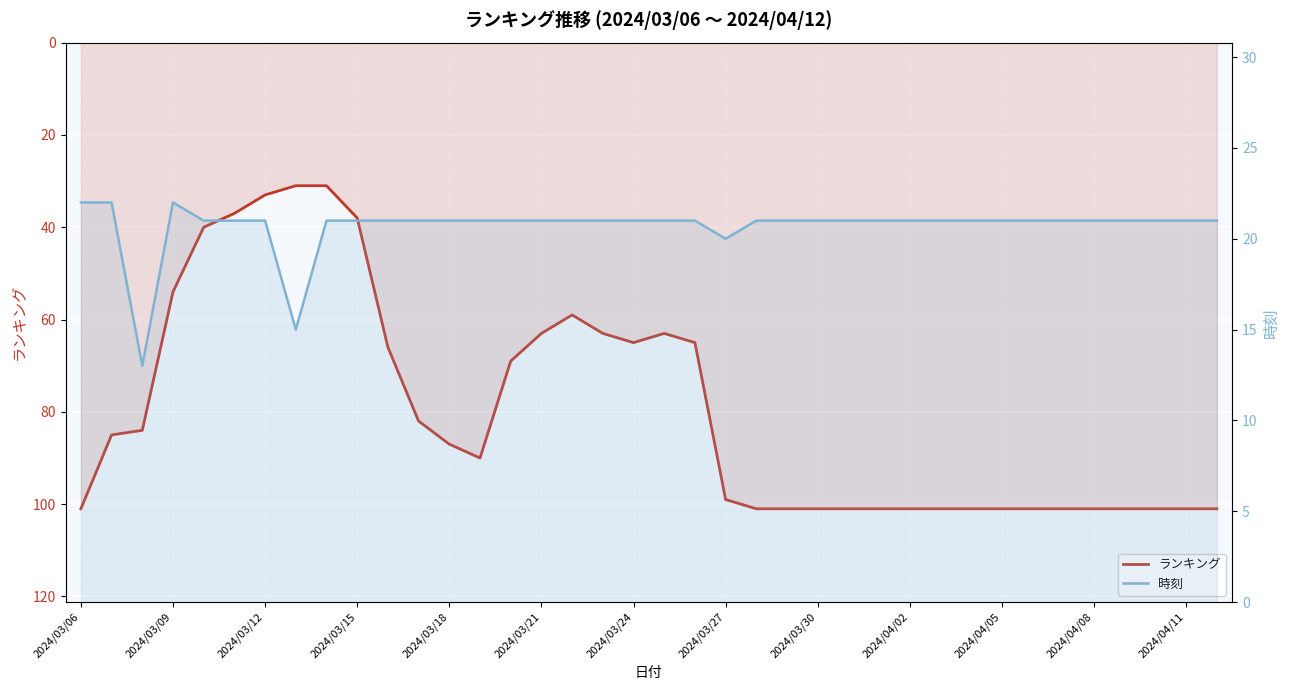

Which category has the highest value in the ランキング series?

2024/03/06